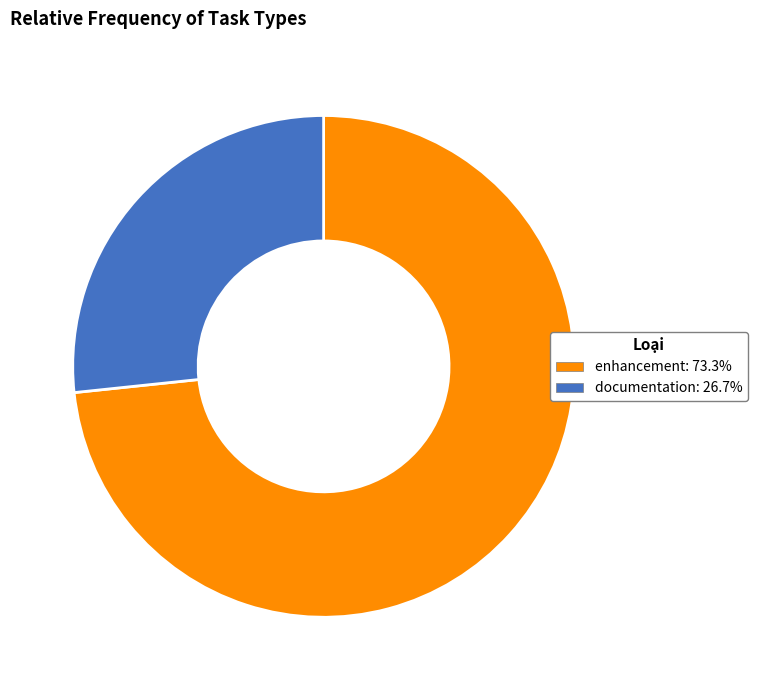

Is the sum of documentation and enhancement greater than half?

Yes